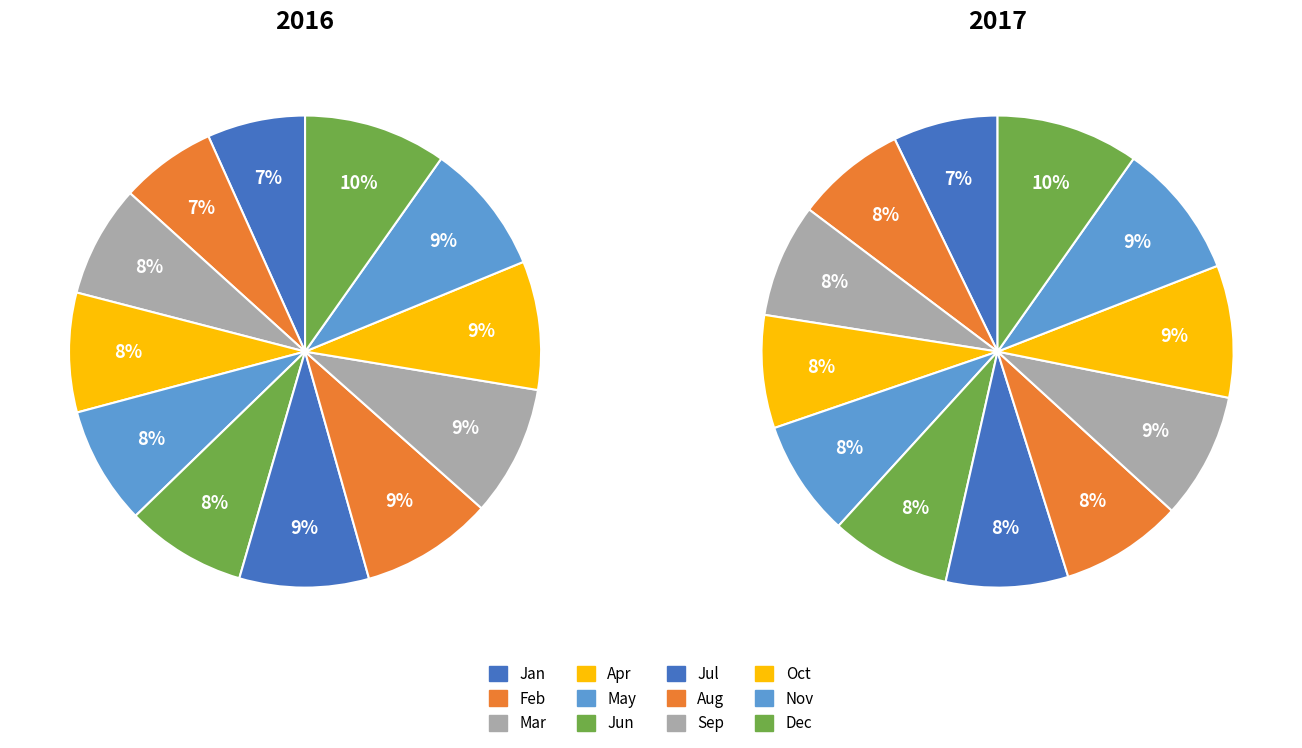

To the nearest percent, what portion does 11 represent?

10%